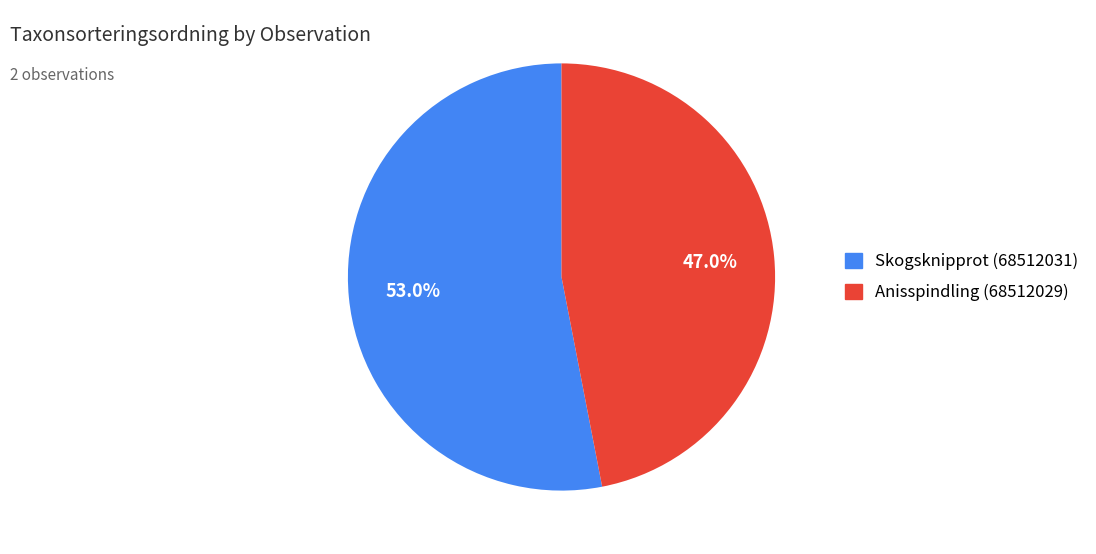

What percentage is NOT represented by Skogsknipprot (68512031)?

47.0%